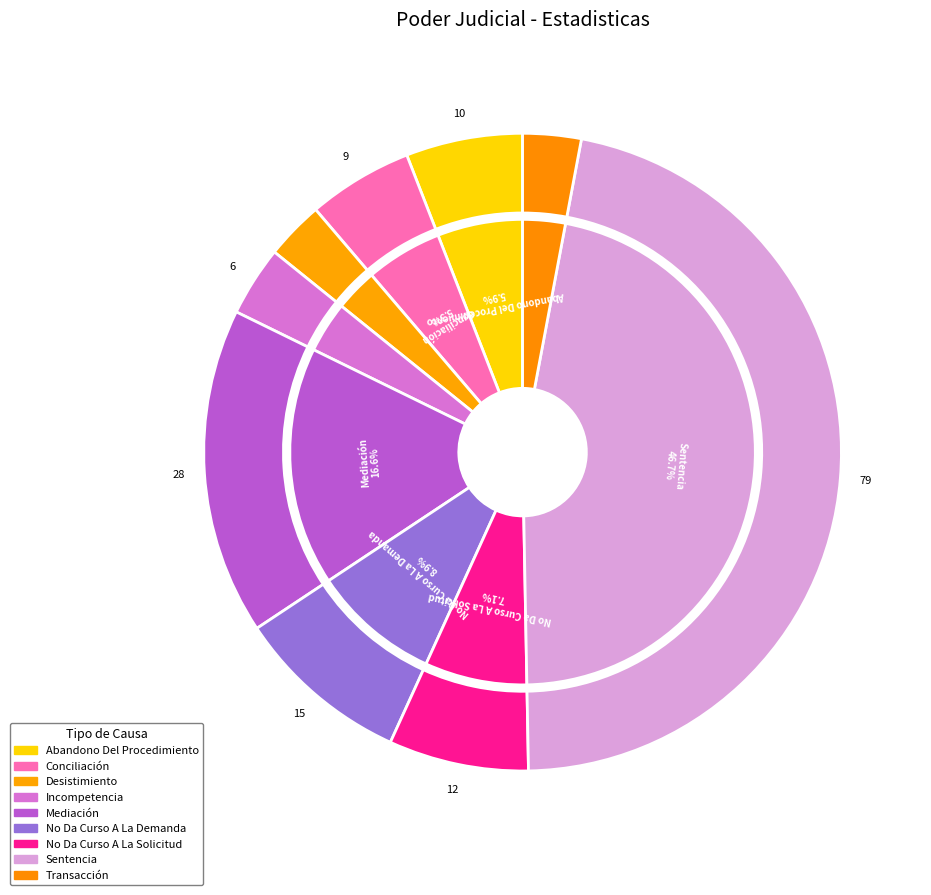

Does Mediación account for over 50% of the chart?

No